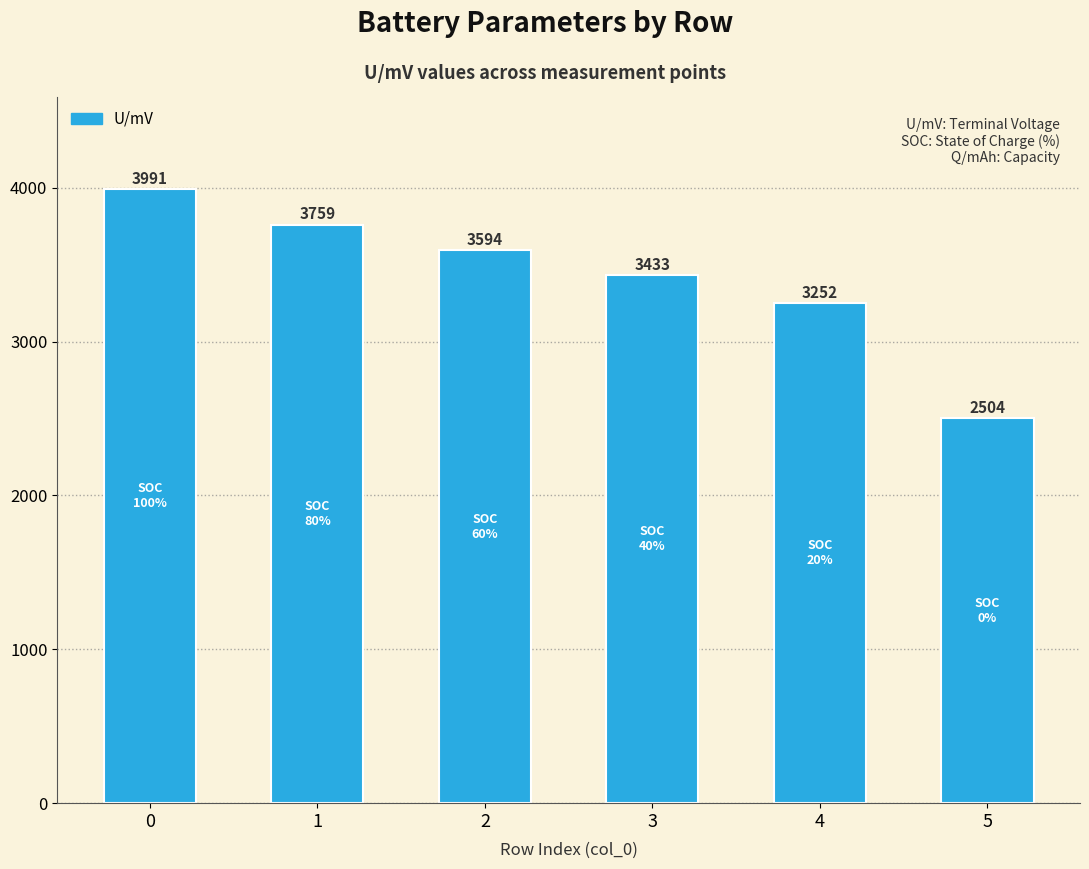

What is the greatest value displayed?

3991.2